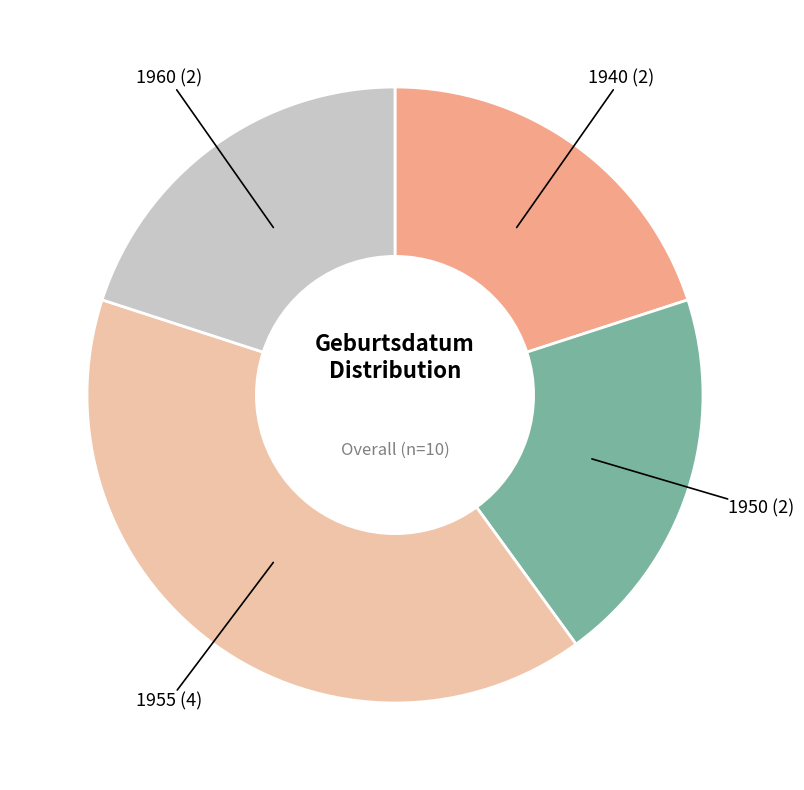

Which category has the biggest portion of the pie?

1955